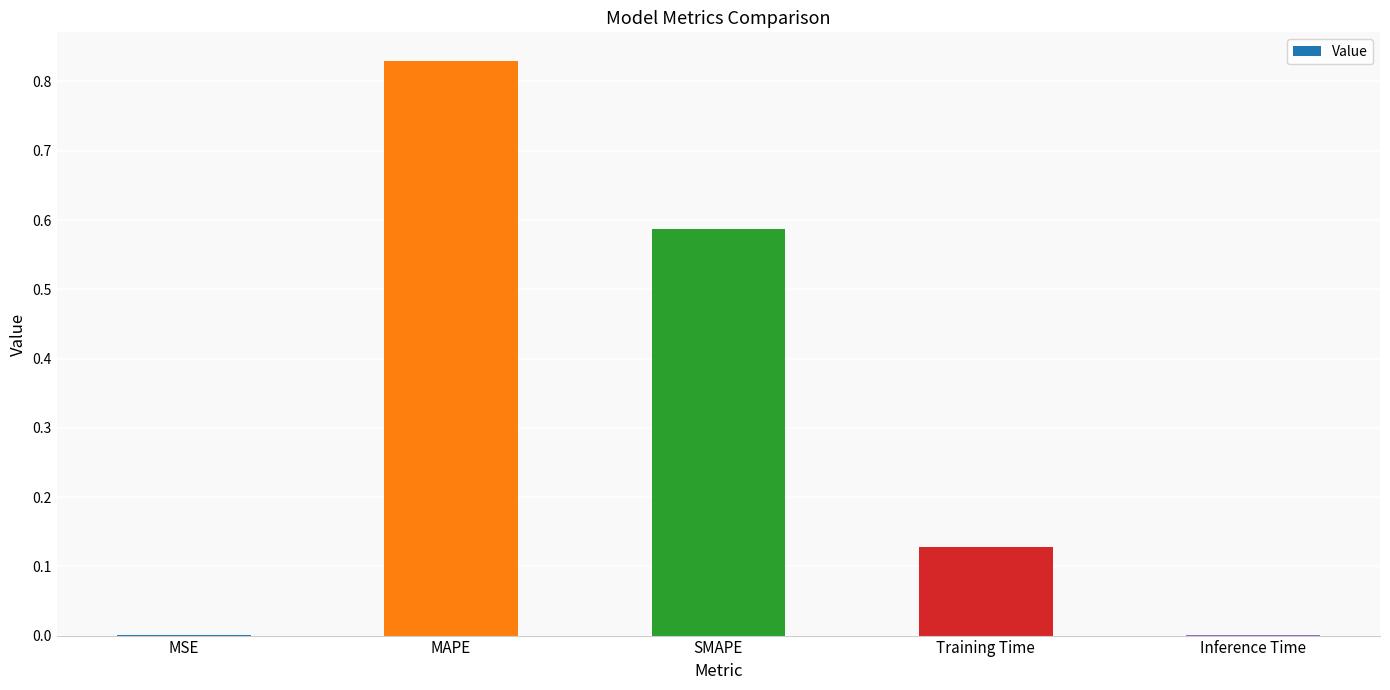

The value at MAPE is 0.4. True or false?

False